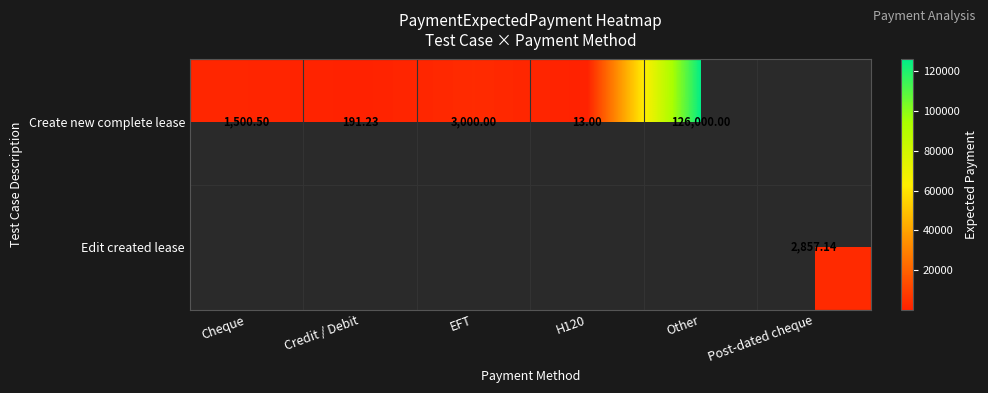

The value of Edit created lease at EFT is 1398.1. True or false?

False